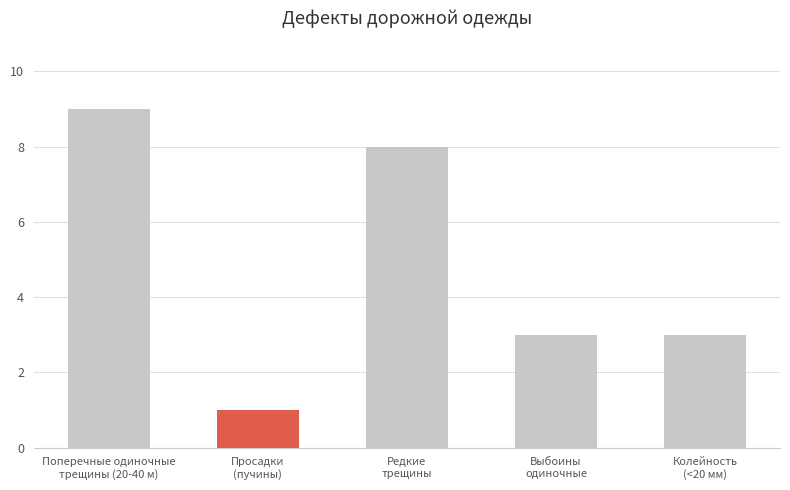

What is the difference between the maximum and second lowest values?

6